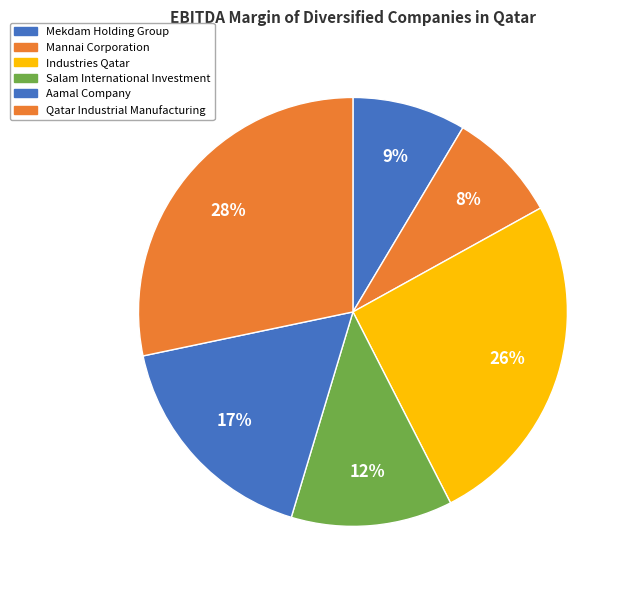

How many slices are in this pie chart?

6